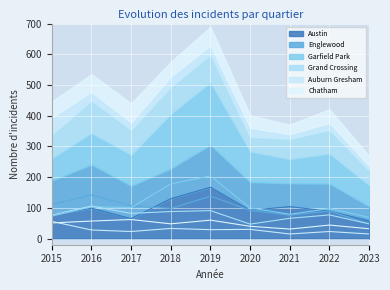

Reading right to left, transcribe all the data shown in this chart.

Austin: 2023=58	2022=89	2021=104	2020=92	2019=167	2018=130	2017=65	2016=99	2015=78
Englewood: 2023=47	2022=90	2021=76	2020=92	2019=138	2018=98	2017=107	2016=142	2015=111
Garfield Park: 2023=69	2022=98	2021=79	2020=100	2019=204	2018=178	2017=101	2016=103	2015=73
Grand Crossing: 2023=48	2022=77	2021=66	2020=47	2019=91	2018=88	2017=82	2016=106	2015=77
Auburn Gresham: 2023=15	2022=23	2021=15	2020=30	2019=29	2018=33	2017=23	2016=28	2015=56
Chatham: 2023=32	2022=44	2021=31	2020=40	2019=60	2018=48	2017=62	2016=57	2015=51